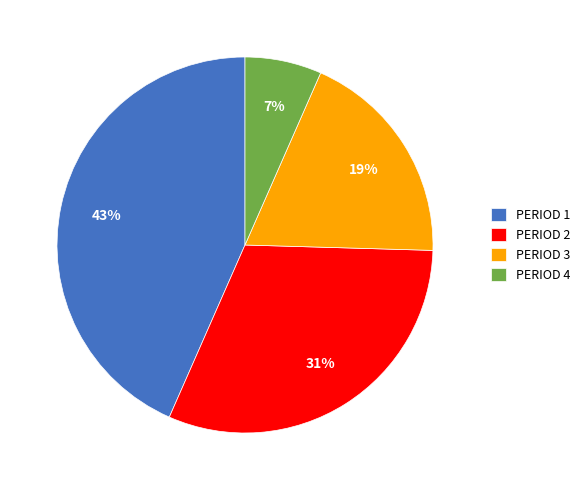

Does any single category account for the majority?

No